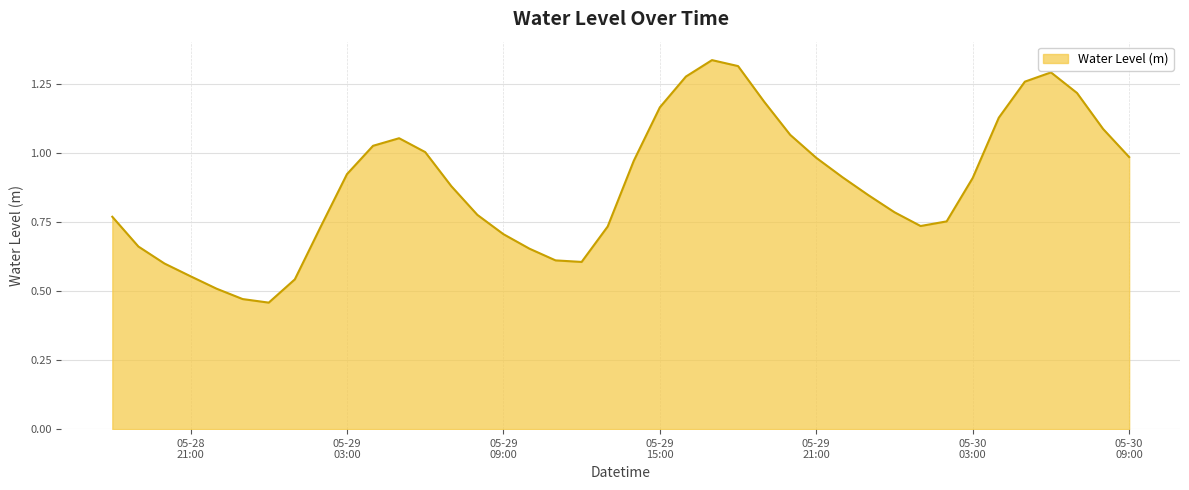

Where is the data nearest to the value 0?

2024-05-29 00:00:00